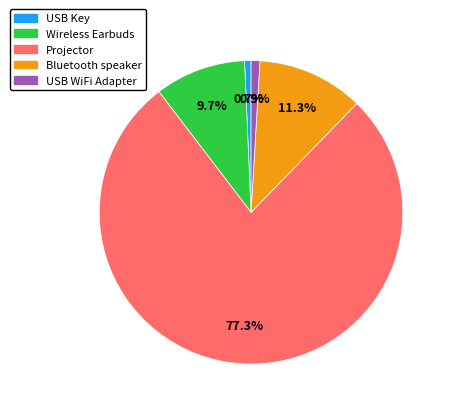

What is the ratio of the value at Projector to the value at Bluetooth speaker?

6.8